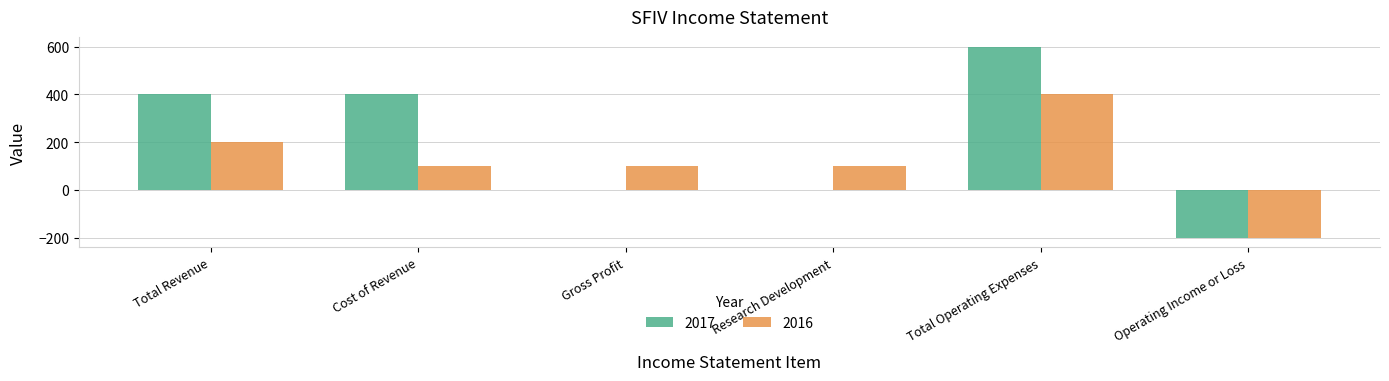

What is the sum of the 2016 values at Cost of Revenue and Research Development?

200